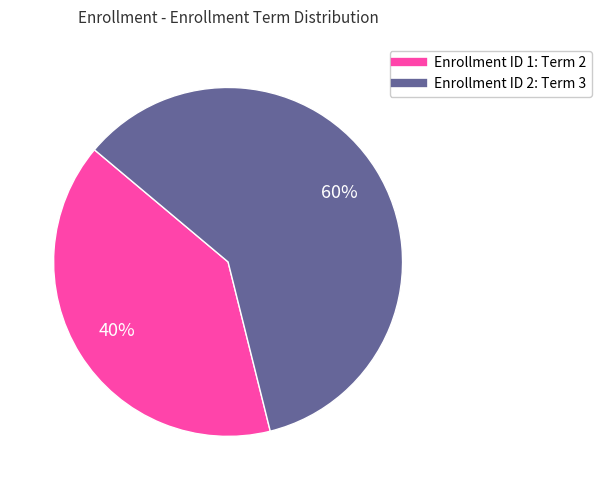

To the nearest percent, what is the difference between the largest and smallest slice percentages?

20%